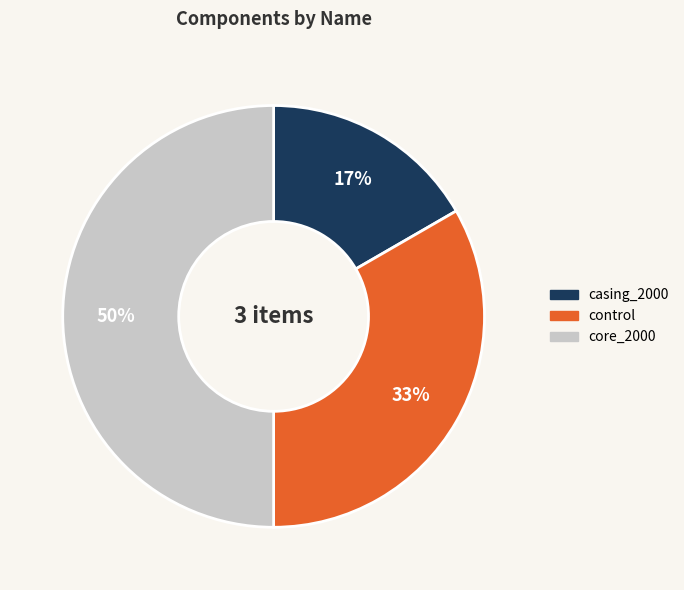

How many slices are in this pie chart?

3